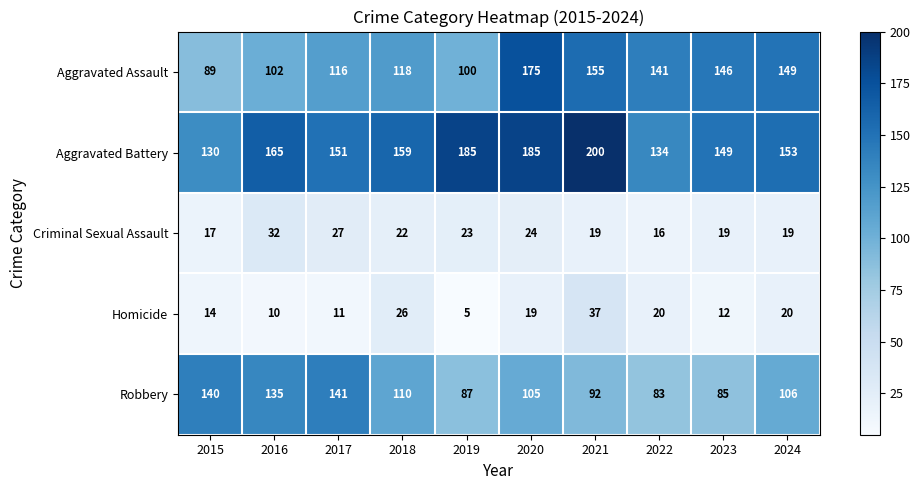

Where is Criminal Sexual Assault nearest to the value 24?

2020